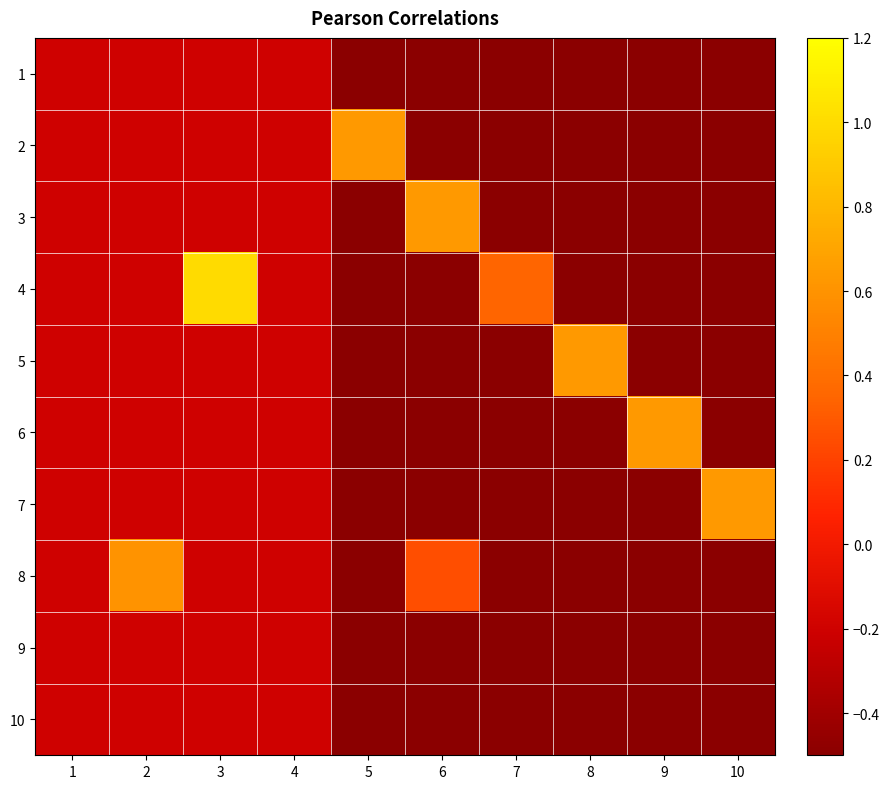

Reading left to right, what are all the values shown in this chart?

1: 1=-0.2	2=-0.2	3=-0.2	4=-0.2	5=-0.5	6=-0.5	7=-0.5	8=-0.5	9=-0.5	10=-0.5
2: 1=-0.2	2=-0.2	3=-0.2	4=-0.2	5=0.6	6=-0.5	7=-0.5	8=-0.5	9=-0.5	10=-0.5
3: 1=-0.2	2=-0.2	3=-0.2	4=-0.2	5=-0.5	6=0.6	7=-0.5	8=-0.5	9=-0.5	10=-0.5
4: 1=-0.2	2=-0.2	3=1.0	4=-0.2	5=-0.5	6=-0.5	7=0.3	8=-0.5	9=-0.5	10=-0.5
5: 1=-0.2	2=-0.2	3=-0.2	4=-0.2	5=-0.5	6=-0.5	7=-0.5	8=0.6	9=-0.5	10=-0.5
6: 1=-0.2	2=-0.2	3=-0.2	4=-0.2	5=-0.5	6=-0.5	7=-0.5	8=-0.5	9=0.6	10=-0.5
7: 1=-0.2	2=-0.2	3=-0.2	4=-0.2	5=-0.5	6=-0.5	7=-0.5	8=-0.5	9=-0.5	10=0.6
8: 1=-0.2	2=0.6	3=-0.2	4=-0.2	5=-0.5	6=0.3	7=-0.5	8=-0.5	9=-0.5	10=-0.5
9: 1=-0.2	2=-0.2	3=-0.2	4=-0.2	5=-0.5	6=-0.5	7=-0.5	8=-0.5	9=-0.5	10=-0.5
10: 1=-0.2	2=-0.2	3=-0.2	4=-0.2	5=-0.5	6=-0.5	7=-0.5	8=-0.5	9=-0.5	10=-0.5